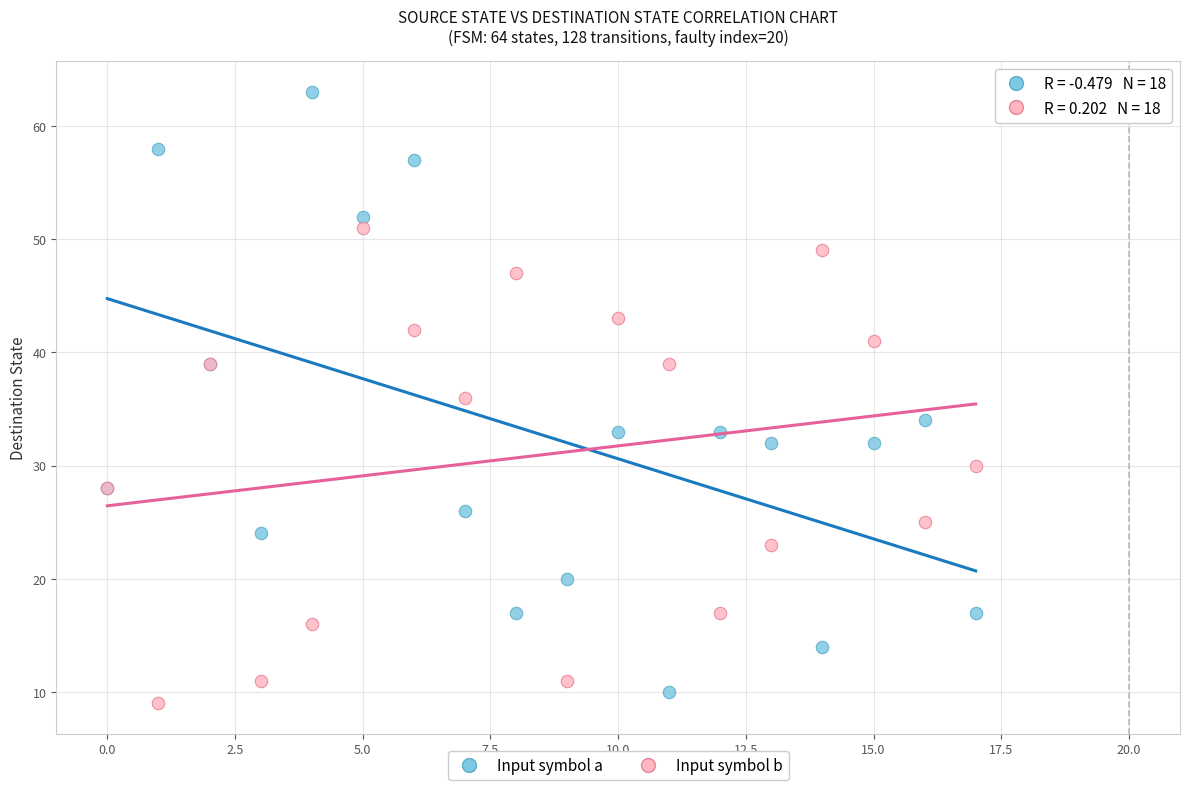

Which series reaches the minimum Y coordinate?

Input symbol b